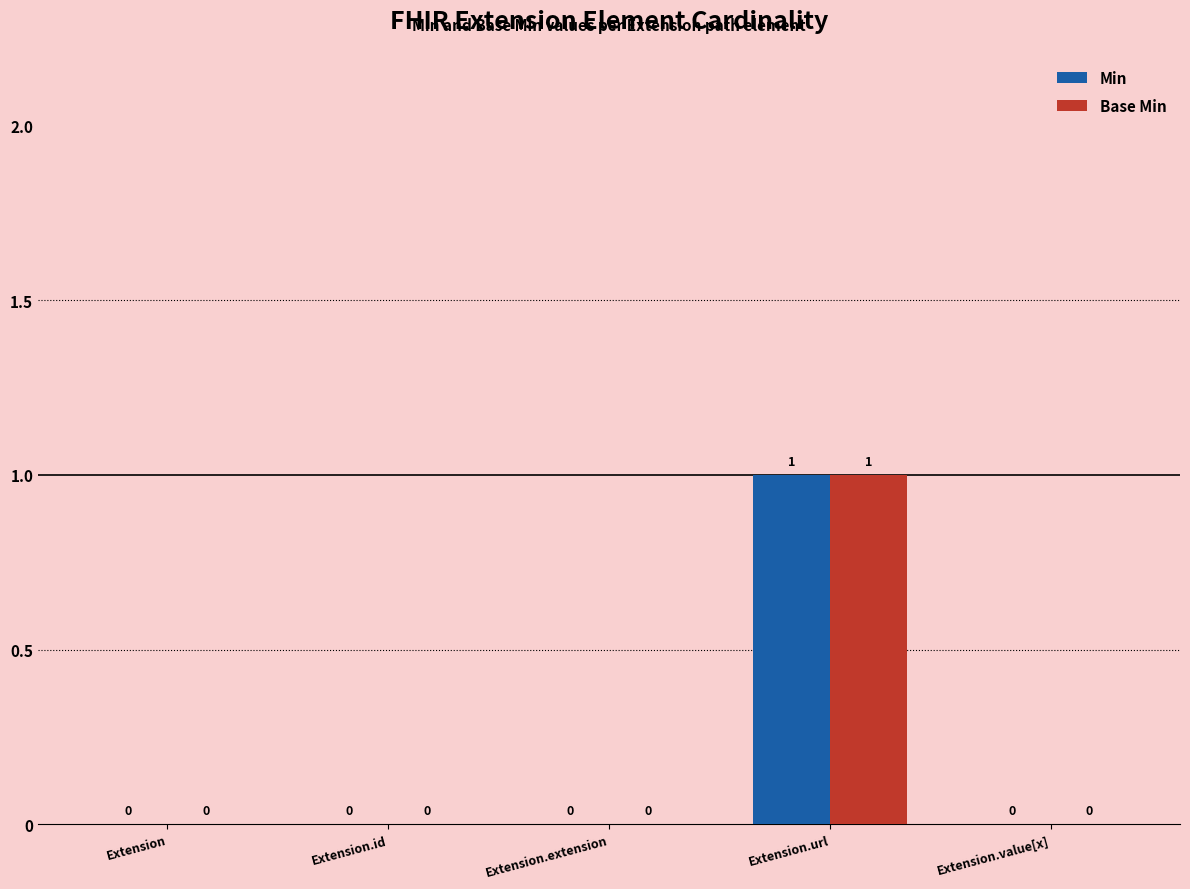

How many distinct data groups are displayed?

2